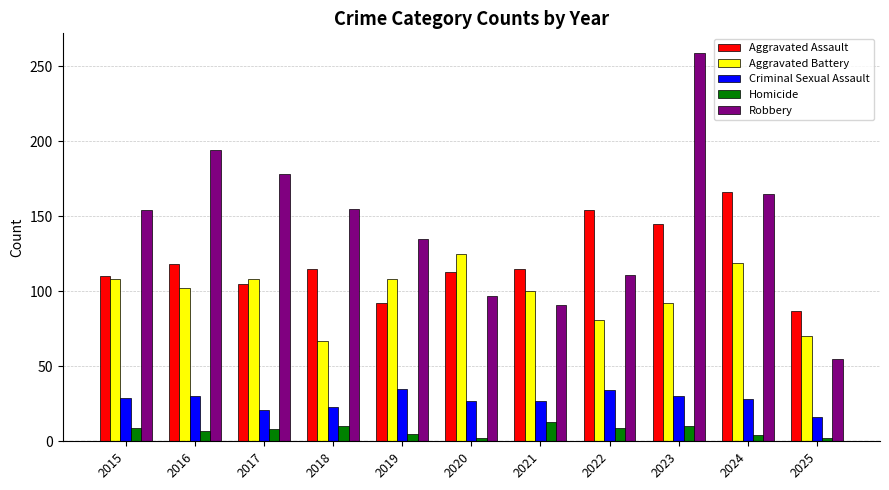

What is the sum of all Aggravated Assault values?

1320